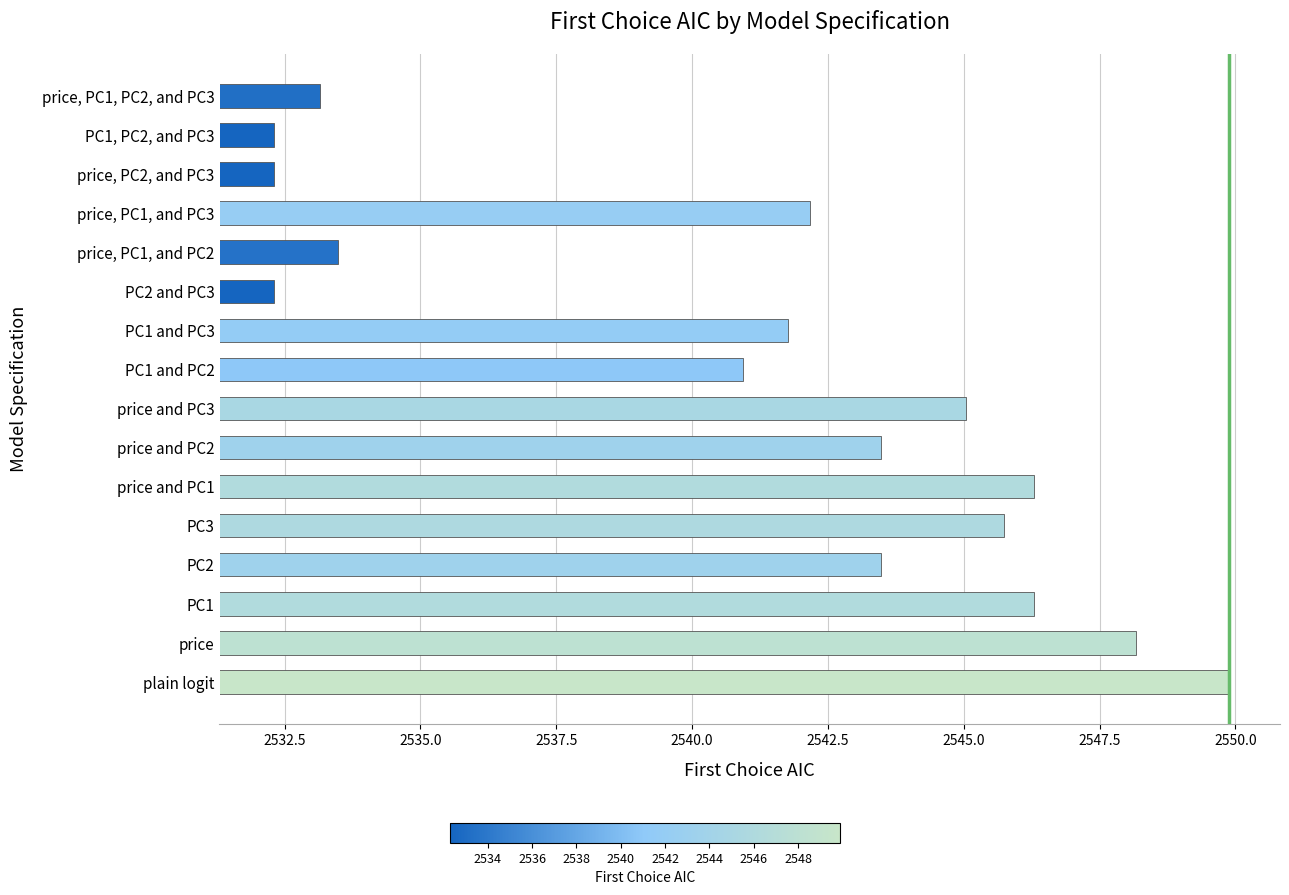

Where does the data first go above 12?

plain logit